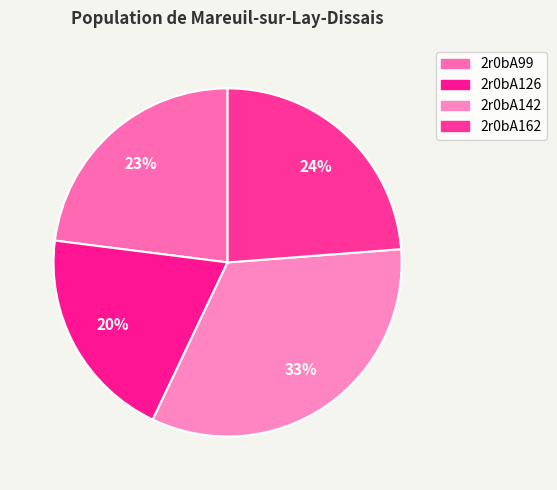

True or false: 2r0bA99 accounts for 23% of the total.

True